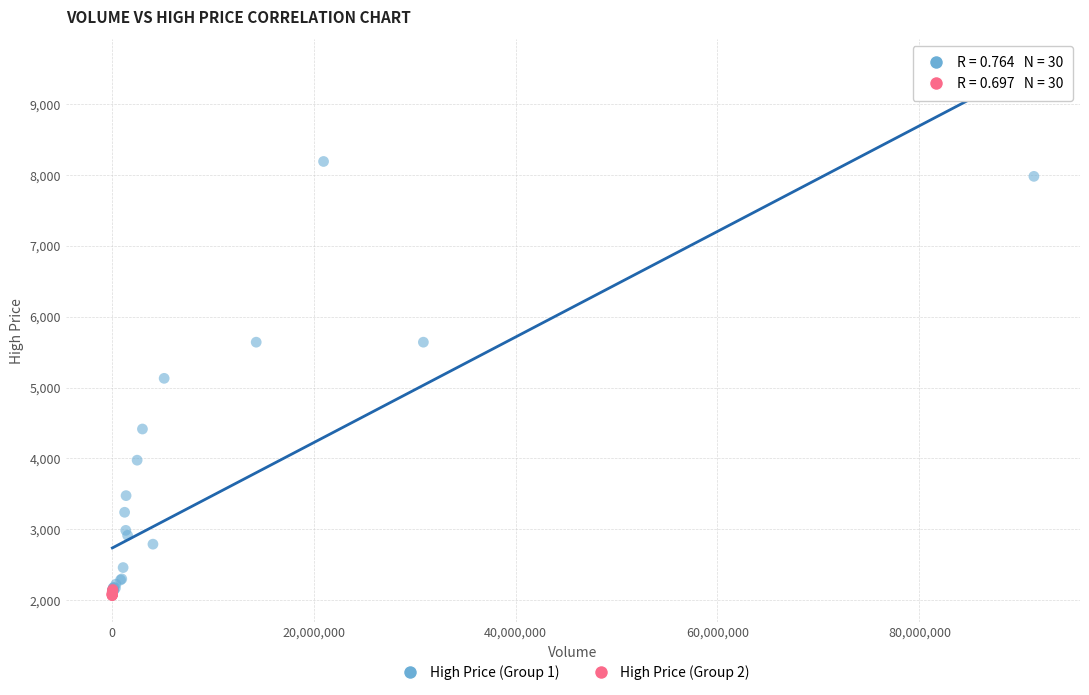

What are all the series names shown in the legend?

High Price (Group 1), High Price (Group 2)